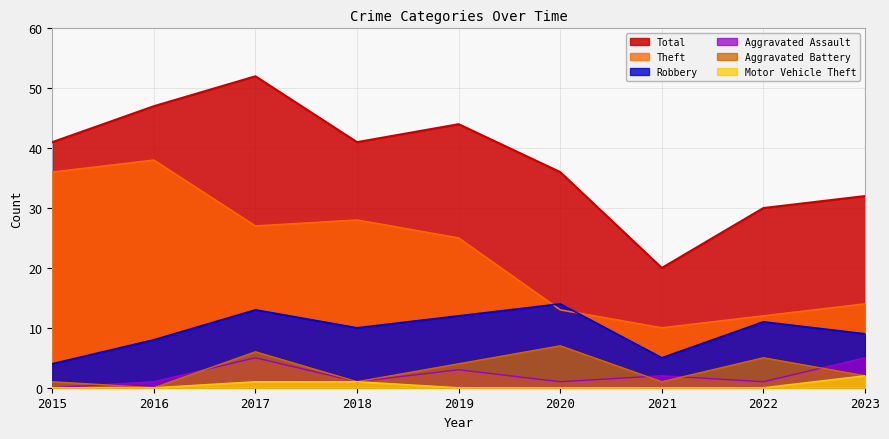

What are all the series names shown in the legend?

Total, Theft, Robbery, Aggravated Assault, Aggravated Battery, Motor Vehicle Theft